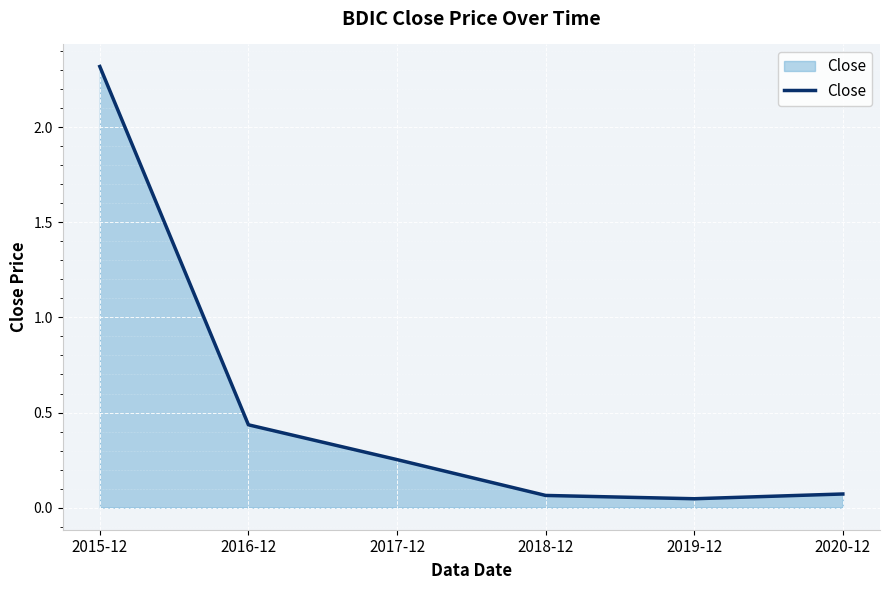

What is the greatest value displayed?

2.3